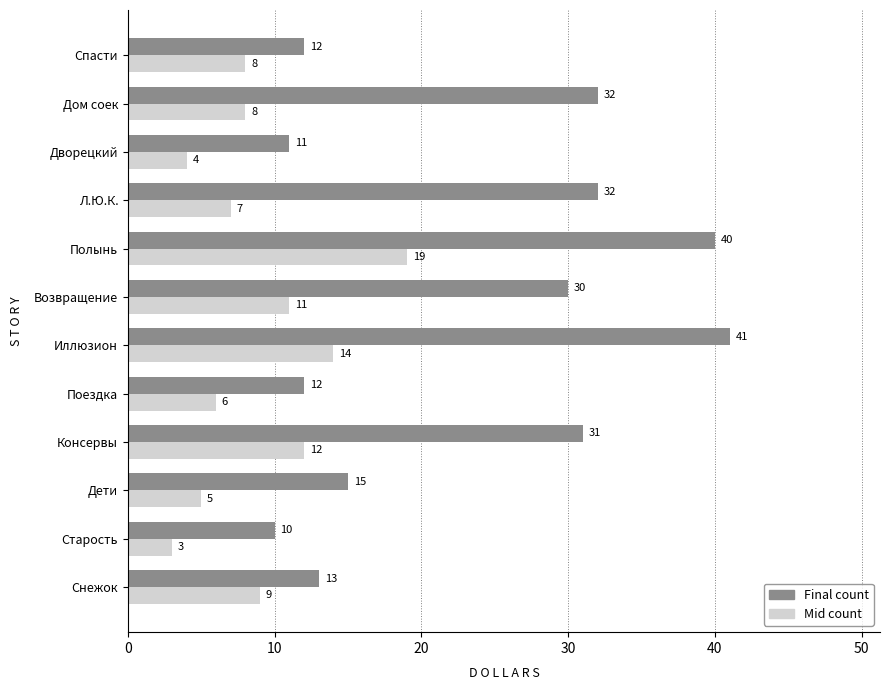

The Final count series shows 4 at Старость. True or false?

False